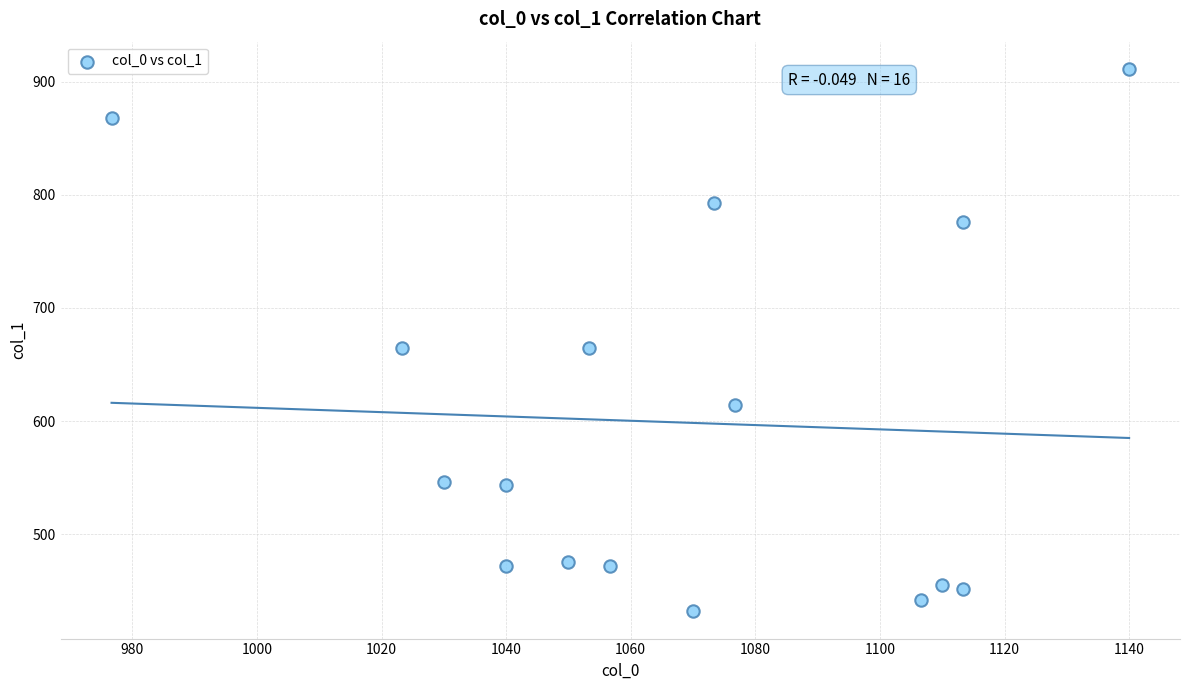

What is the range of X values (max minus min)?

163.3